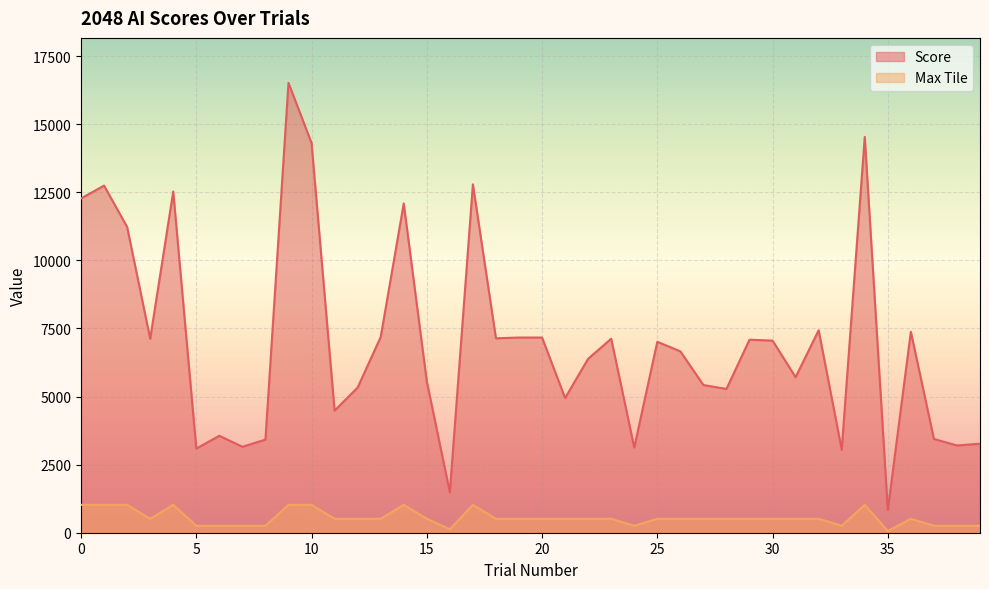

True or false: Score has more than 2 points higher than both neighbors.

True